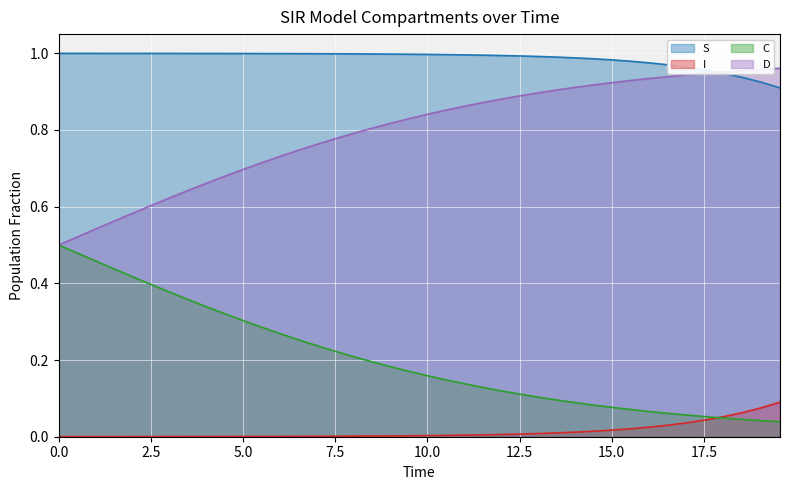

True or false: I and D cross at least once.

False